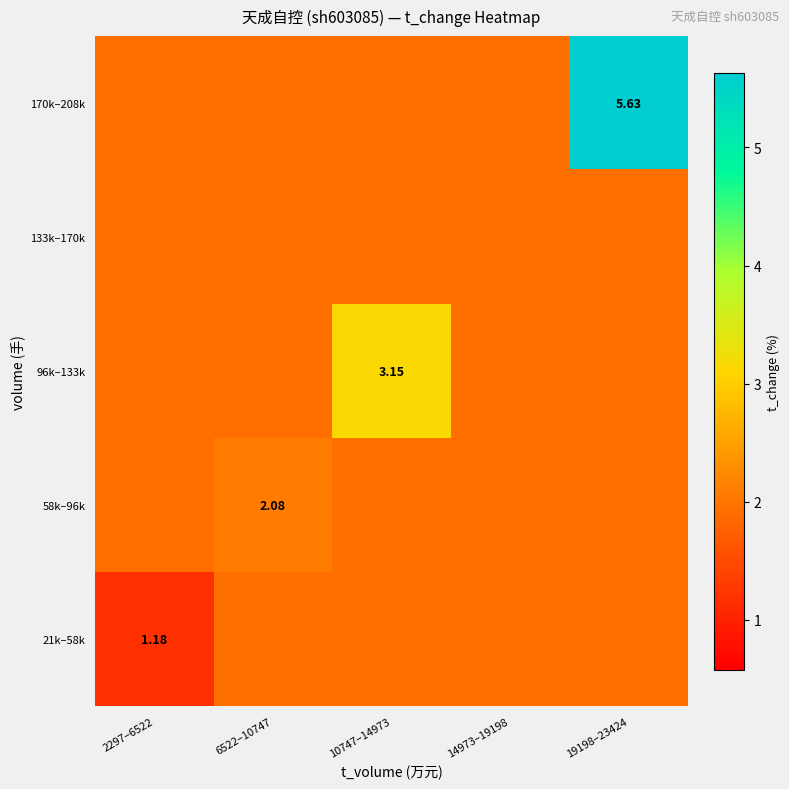

What is the difference between the 58k–96k values at 2297–6522 and 6522–10747?

0.1